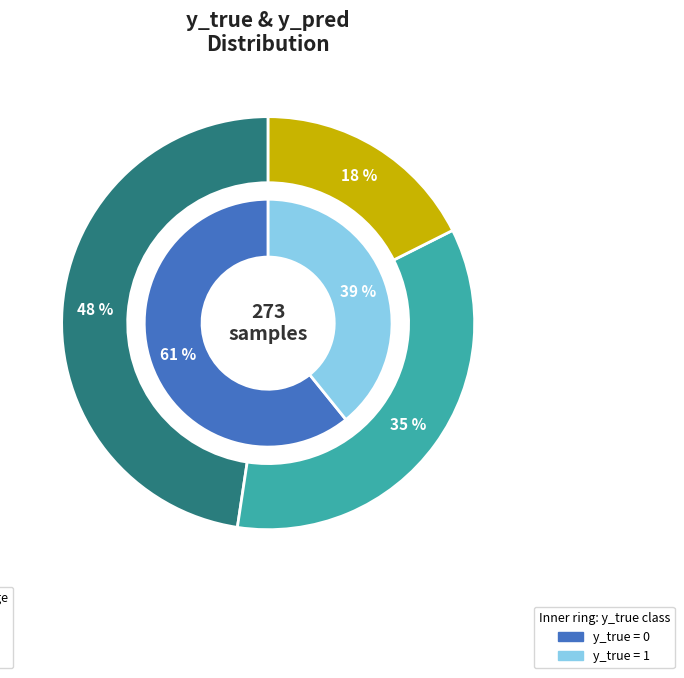

Is it true that y_true=1 is 39% of the pie?

True